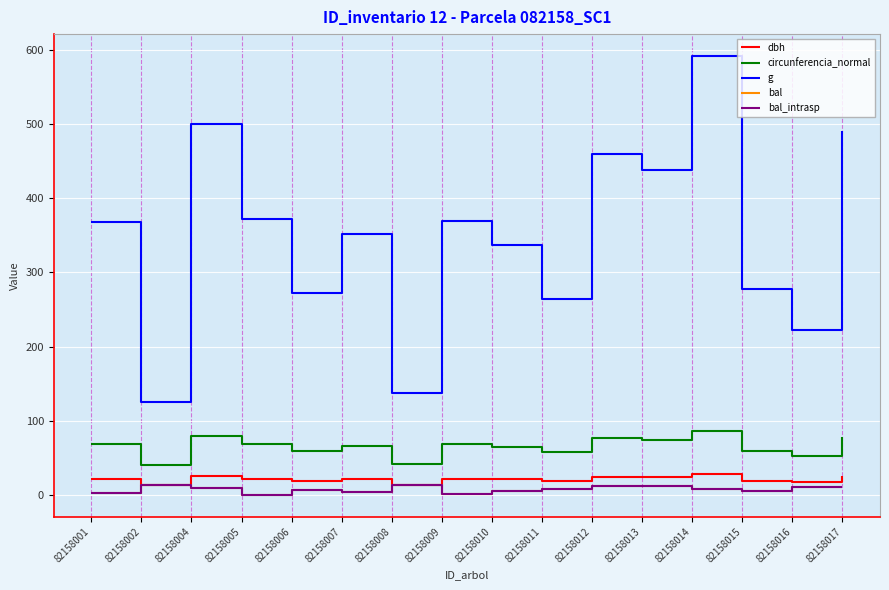

At which category is the sum across all series the highest?

82158014